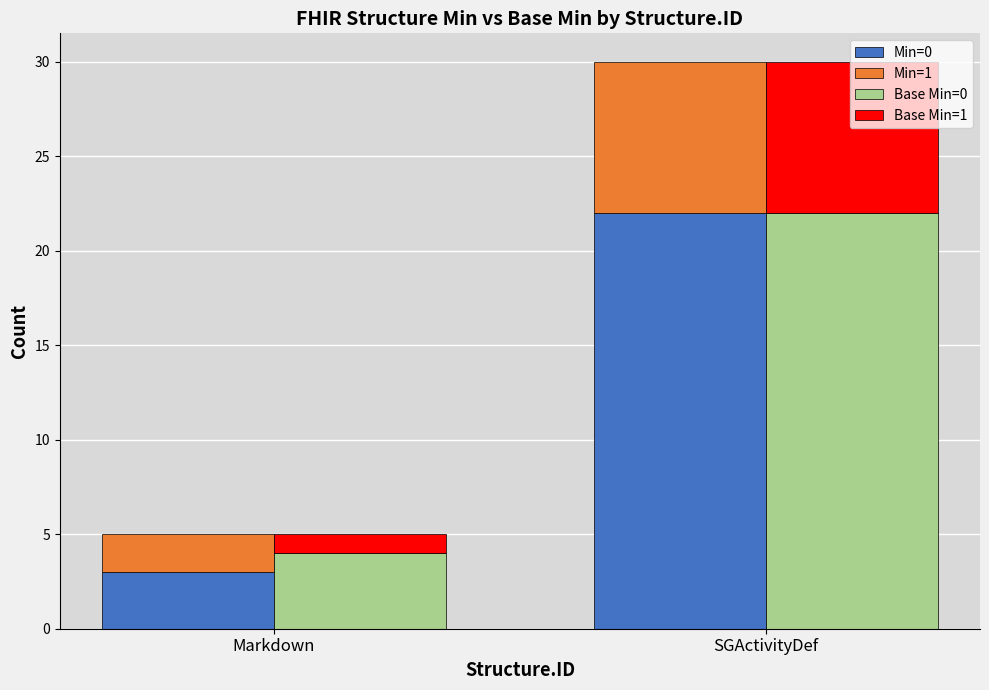

What is the label of the 1st bar from the right?

SGActivityDef